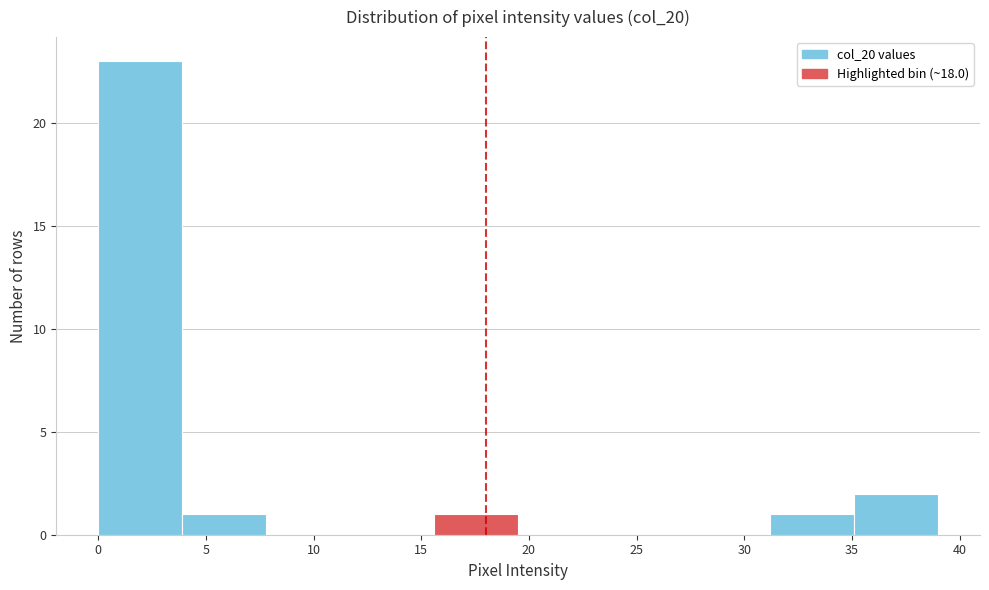

Reading left to right, list every bar in this chart as the range it spans on the x-axis followed by its height. Neither the bar edges nor the heights are printed on the chart, so give them approximately, as read against the axes.

0.0 to 3.9: 23
3.9 to 7.8: 1
7.8 to 11.7: 0
11.7 to 15.6: 0
15.6 to 19.5: 1
19.5 to 23.4: 0
23.4 to 27.3: 0
27.3 to 31.2: 0
31.2 to 35.1: 1
35.1 to 39.0: 2